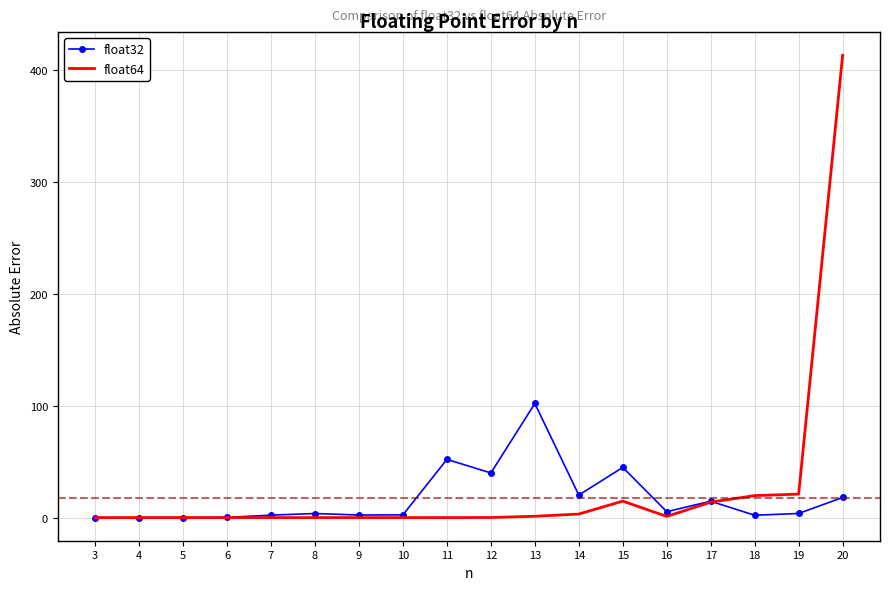

What is the maximum value for float64?

413.2